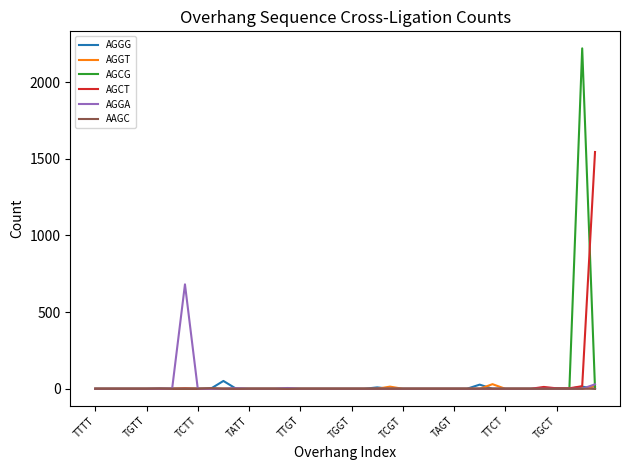

Which series has the widest spread of values?

AGCG